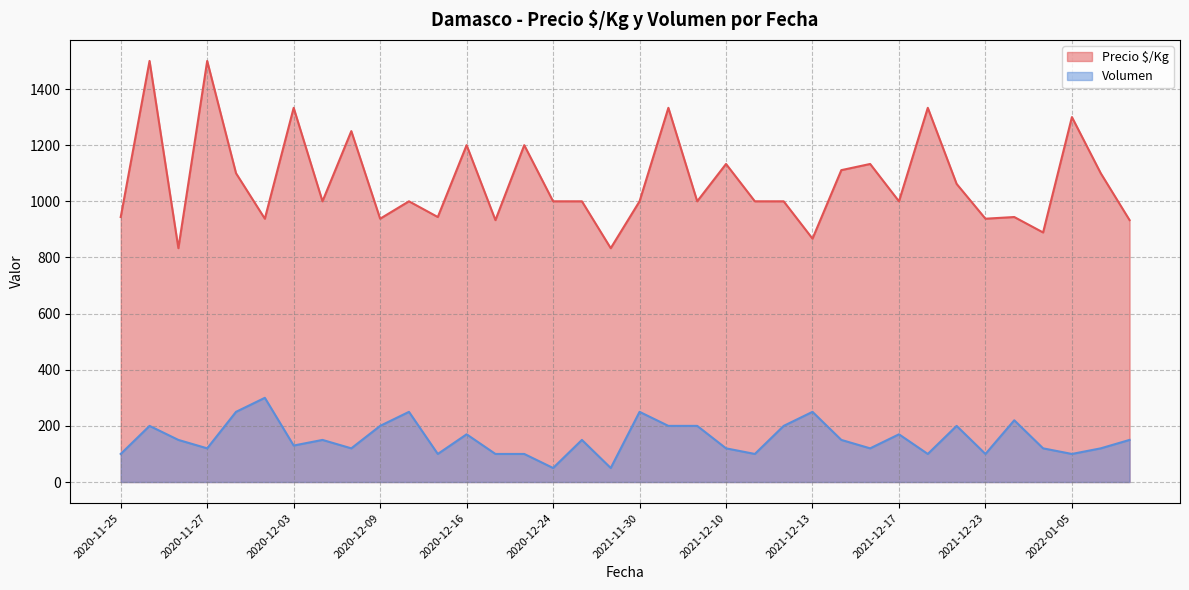

What is the value of the Volumen point at the 31st from the left?

100